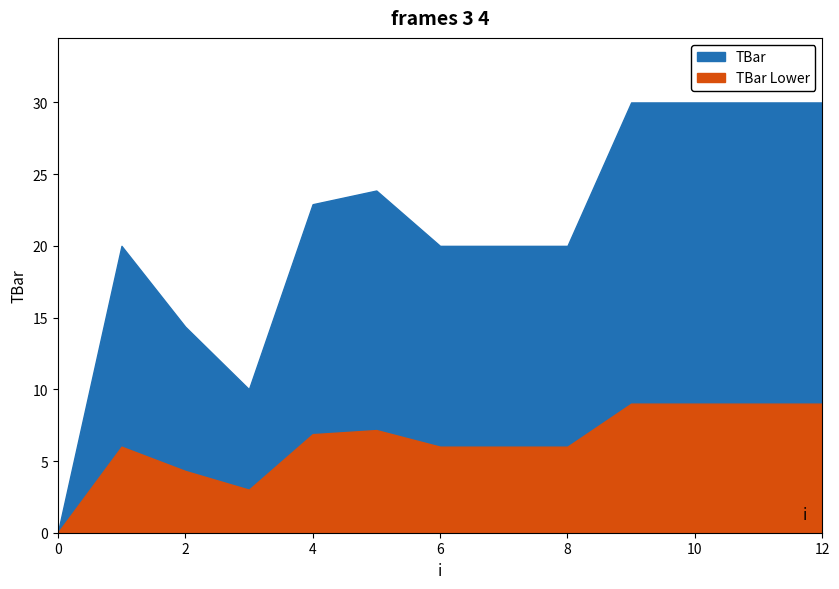

How many positive values are there?

12